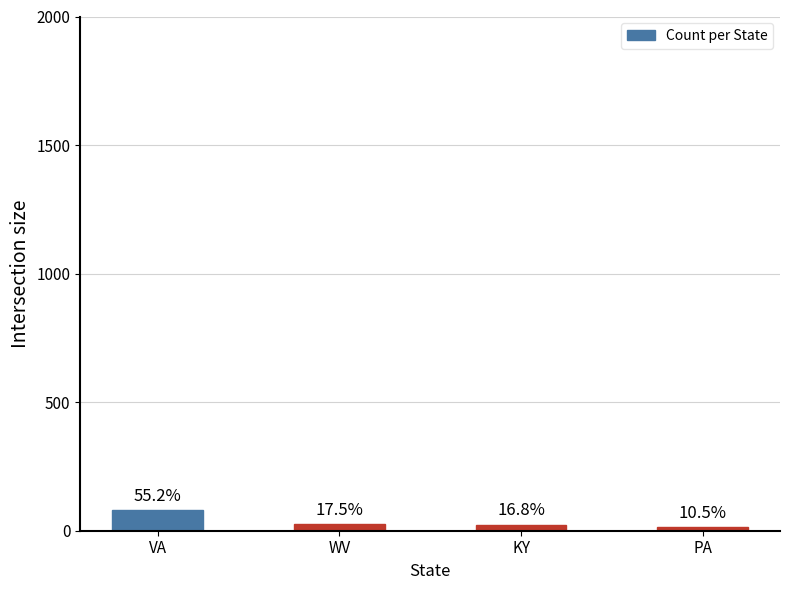

Are the bars horizontal?

No